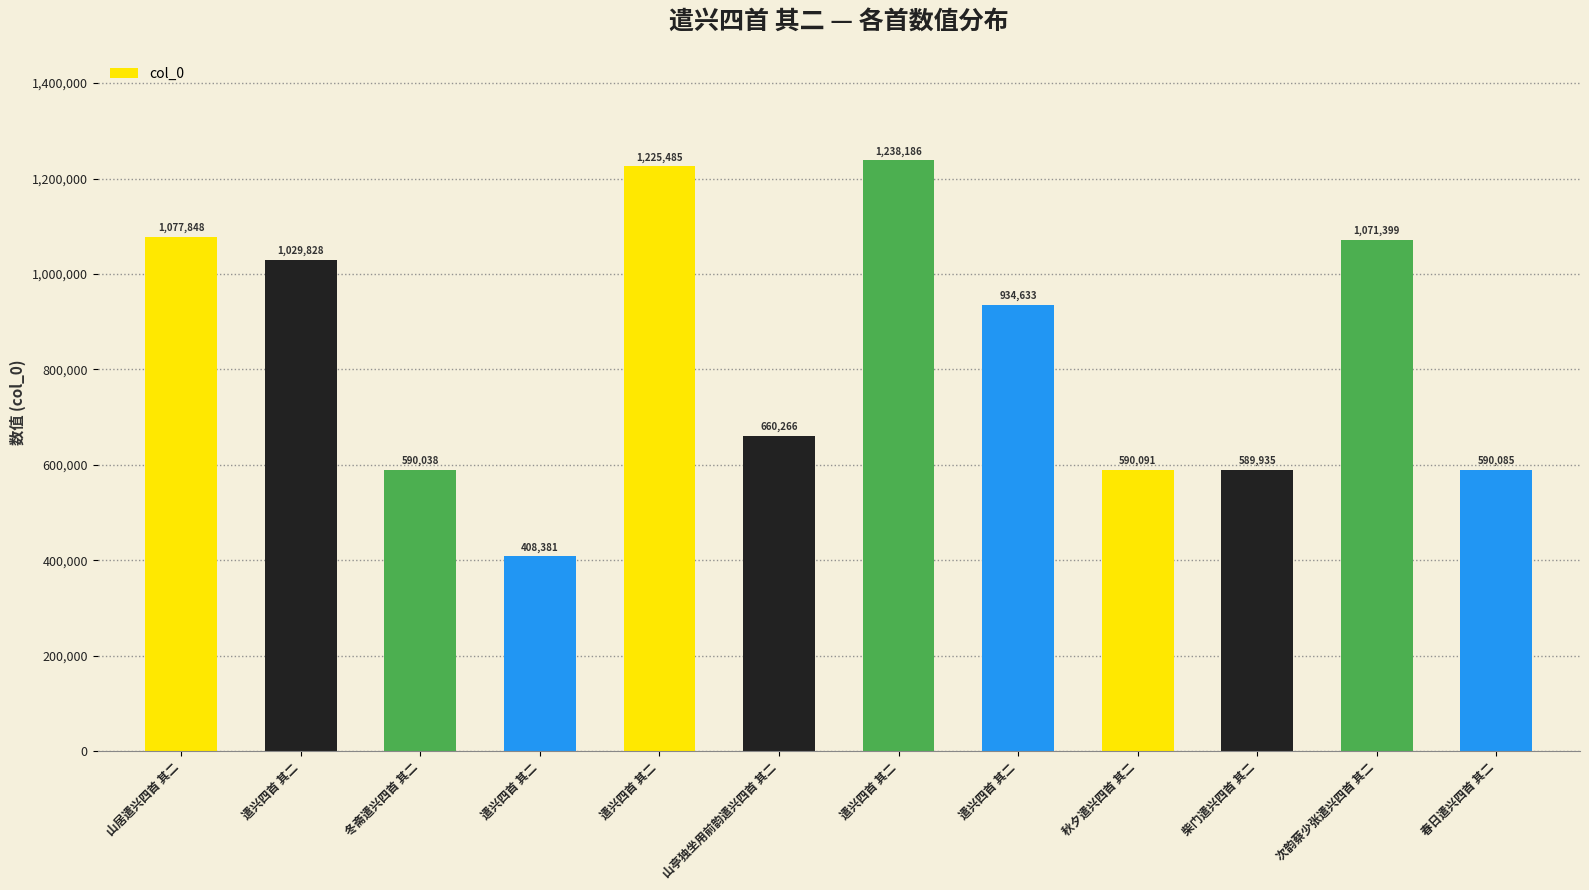

What is the average value?

833848